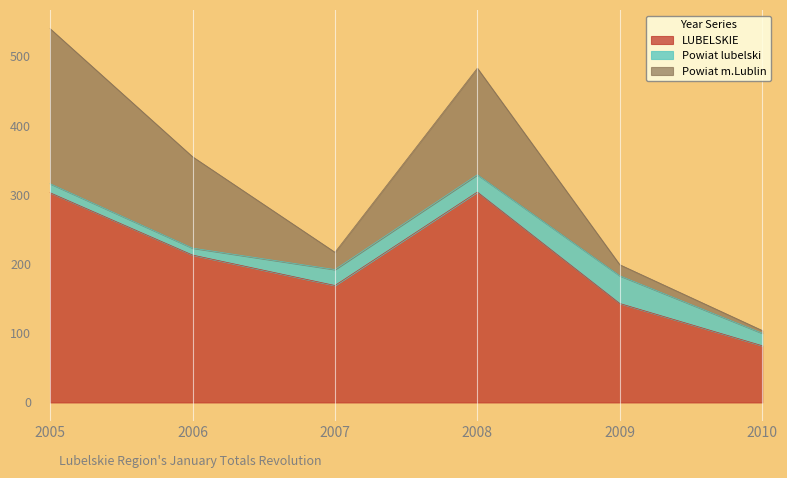

Which series has the largest range (max minus min)?

LUBELSKIE